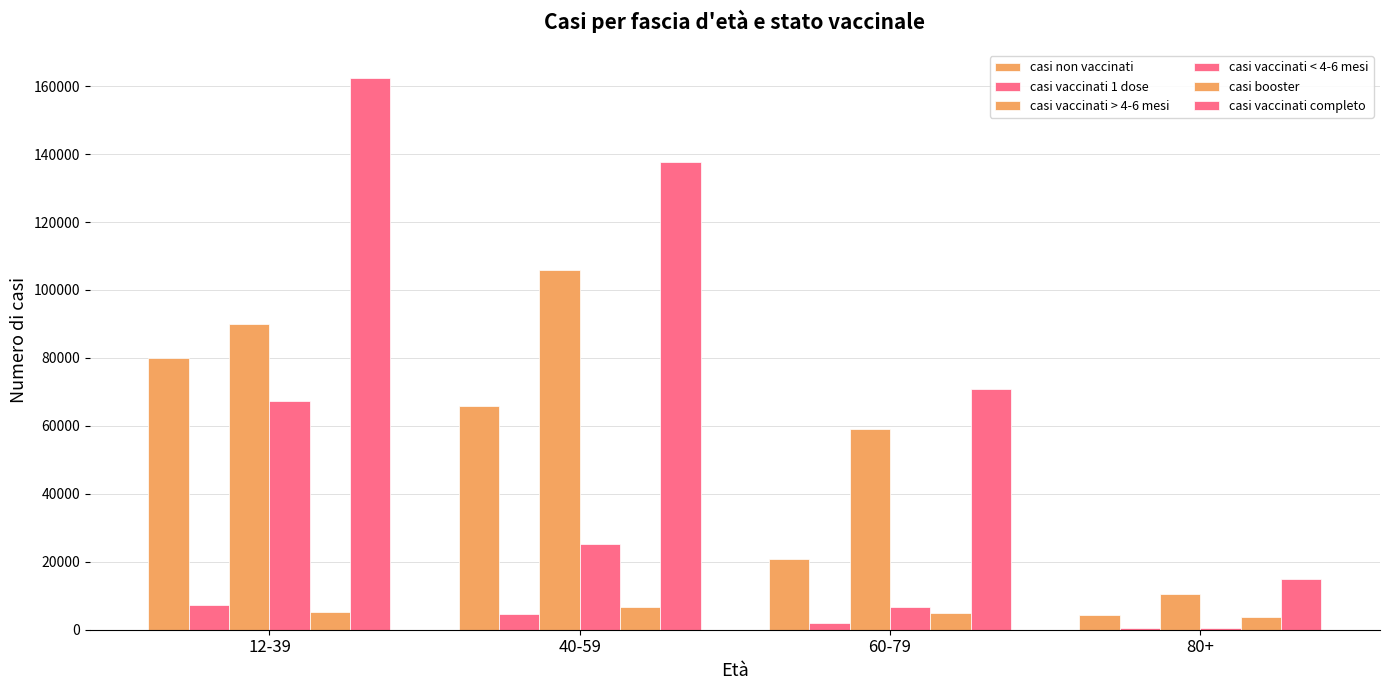

What is the sum of the casi vaccinati 1 dose values at 80+ and 40-59?

5099